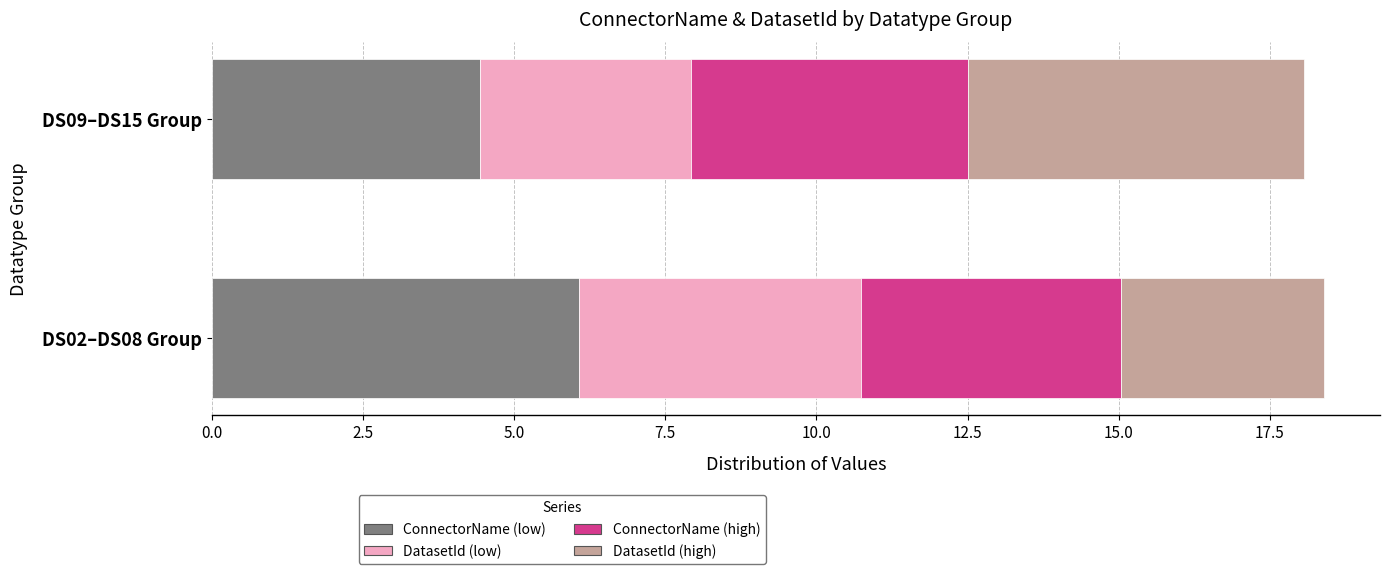

List the labels in order of ConnectorName (low) value, largest first.

DS02–DS08 Group, DS09–DS15 Group